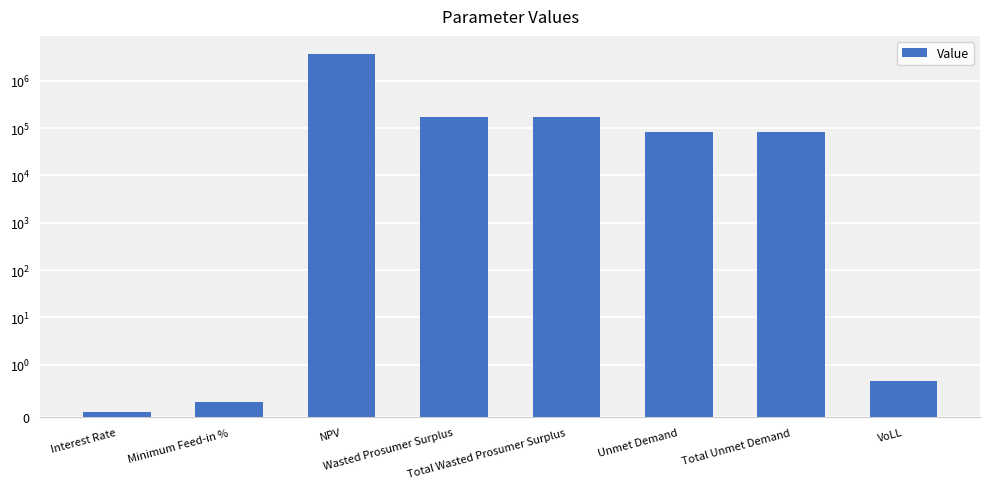

The chart shows a value of 0.5 at Minimum Feed-in %. True or false?

False